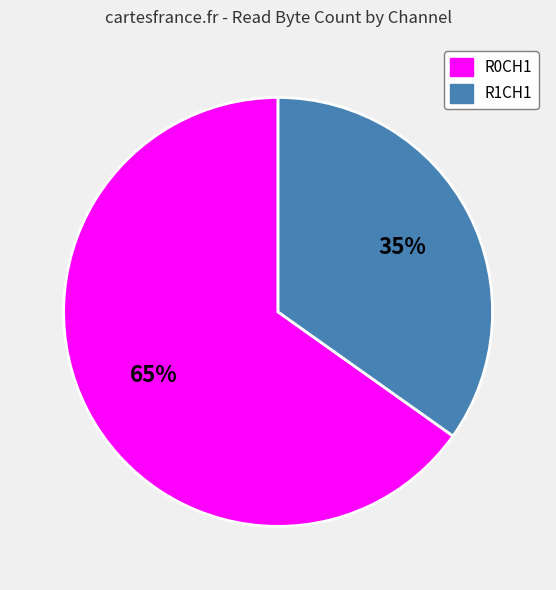

How many segments does this pie chart have?

2